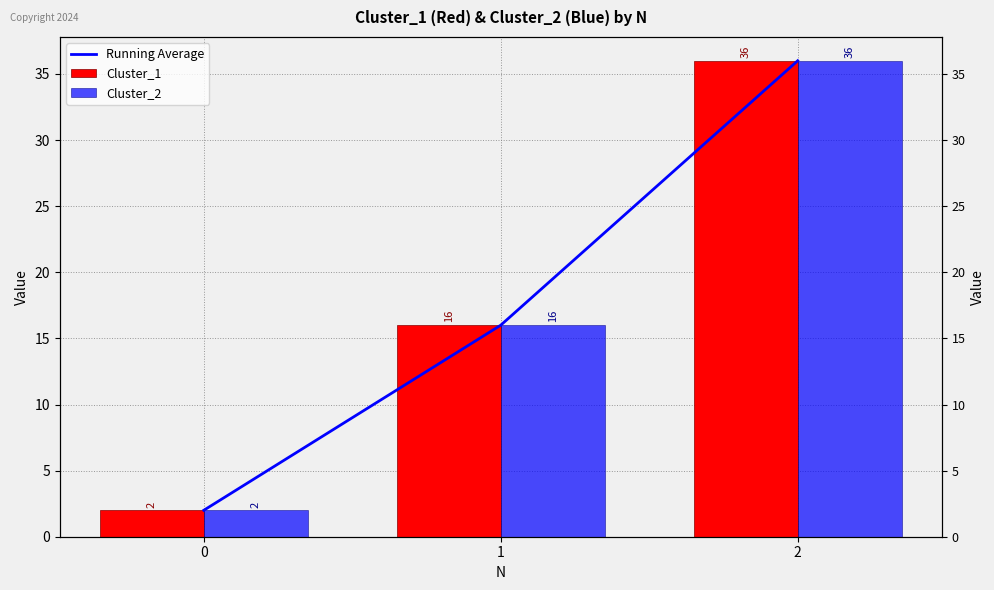

Count the number of categories in the chart.

3